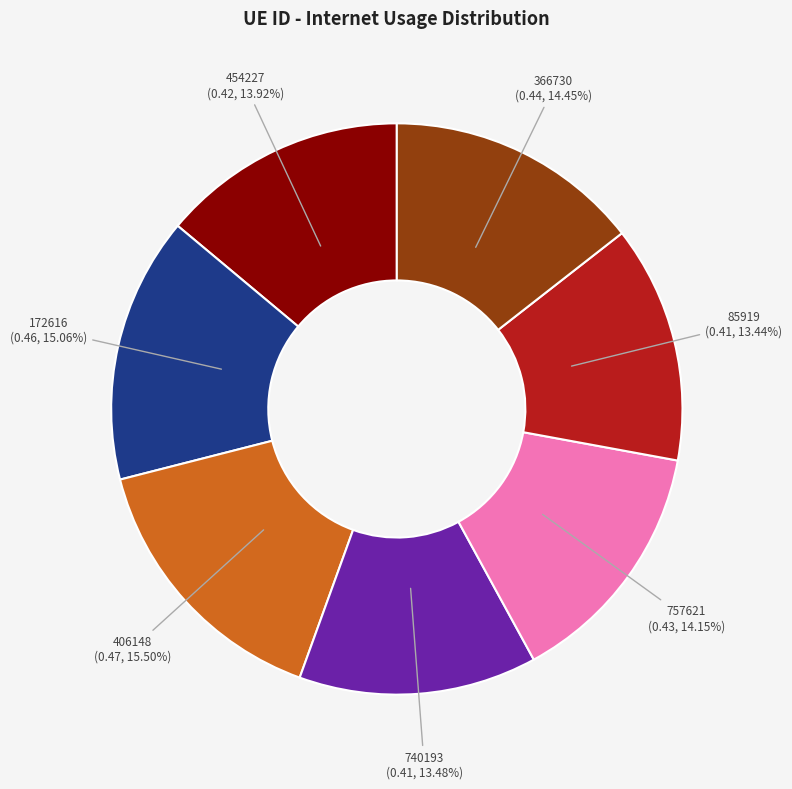

Does any single category account for the majority?

No